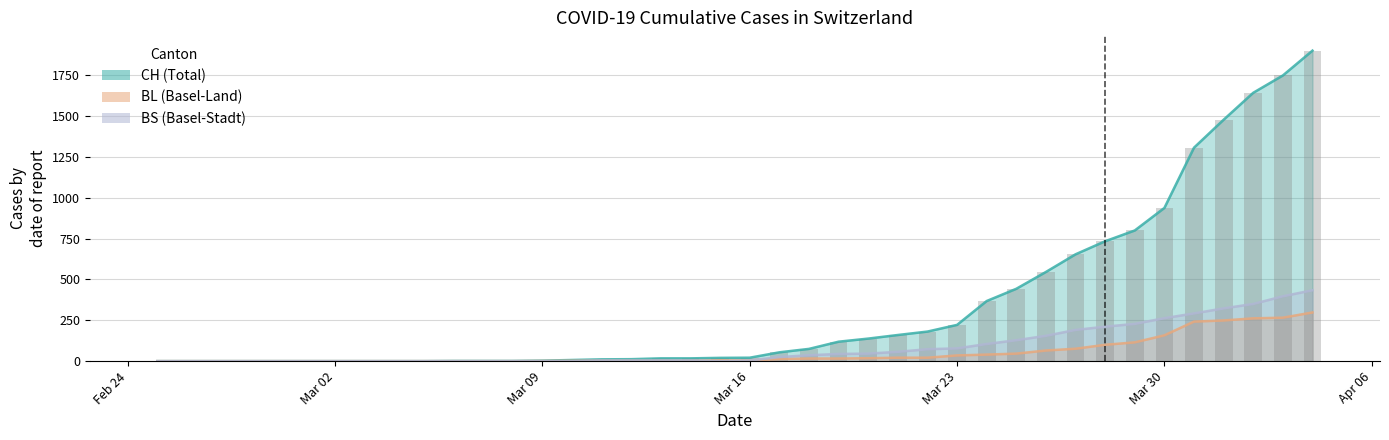

Is the value of CH at 2020-02-28 greater than the value of BL at 2020-03-06?

No